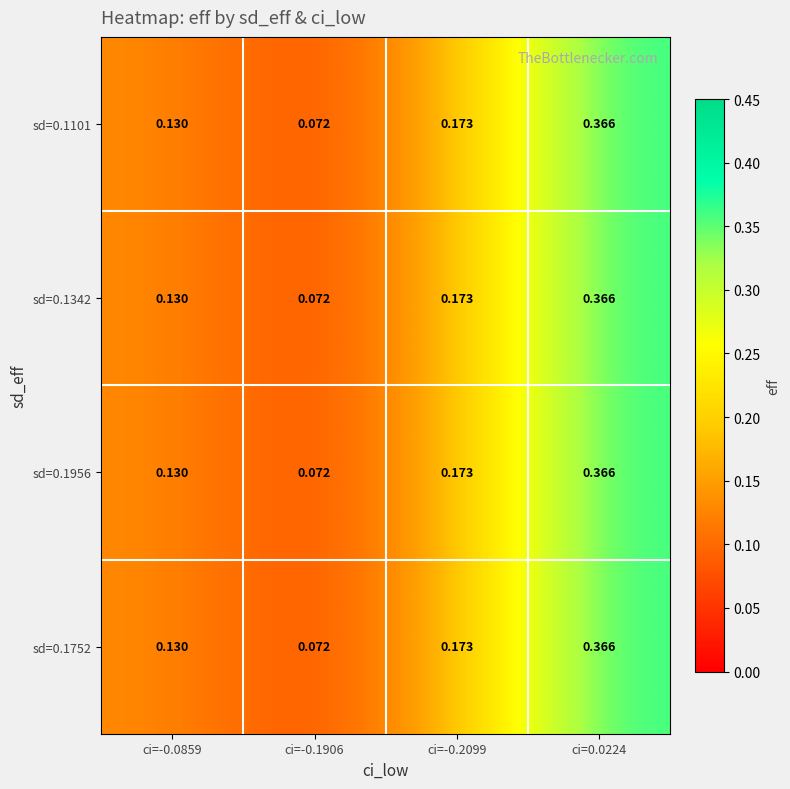

Is the value of sd=0.1342 at ci=0.0224 greater than the value of sd=0.1101 at ci=-0.1906?

Yes